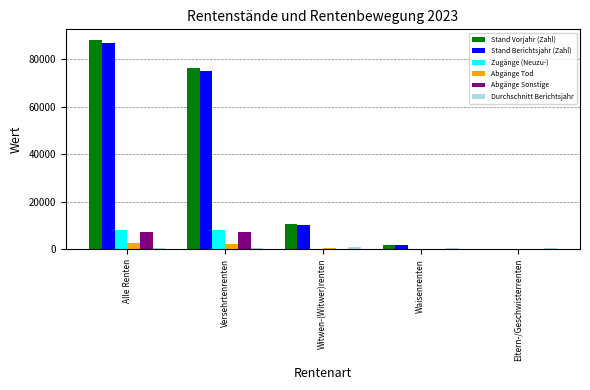

Count the number of data series in this chart.

6